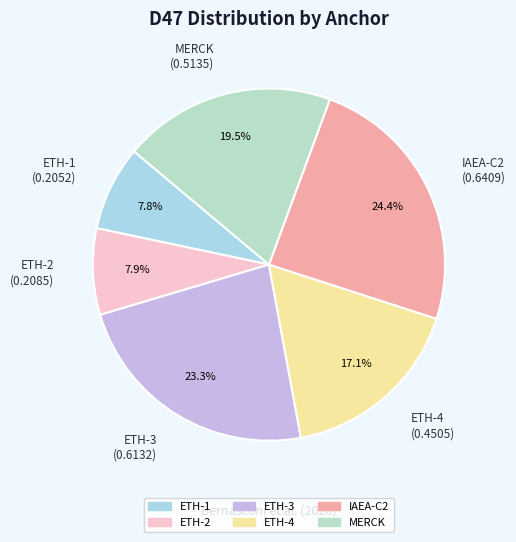

What percentage is the ETH-4 slice, to the nearest percent?

17%